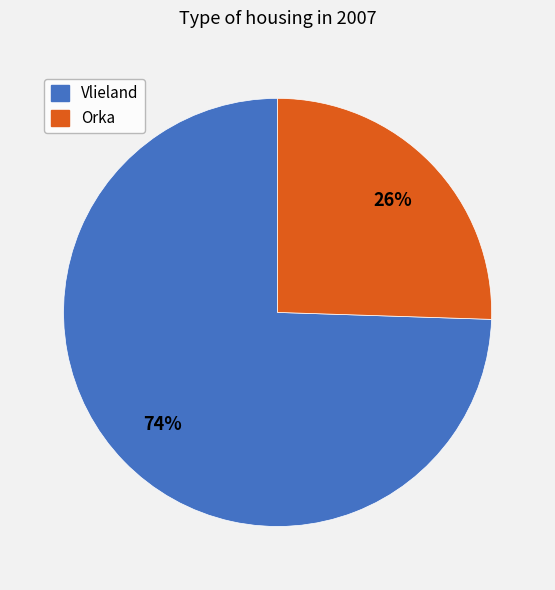

The Orka slice represents 26% of the pie. True or false?

True